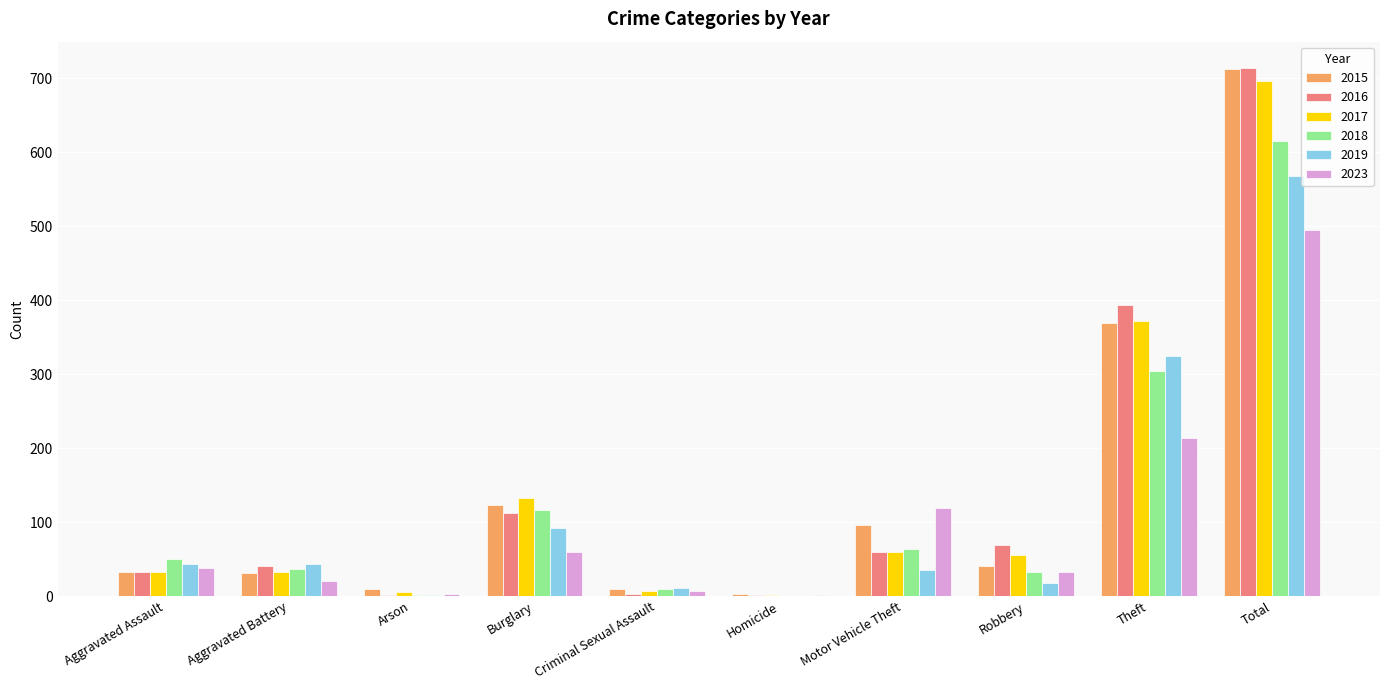

At which label does 2023 reach its peak?

Total